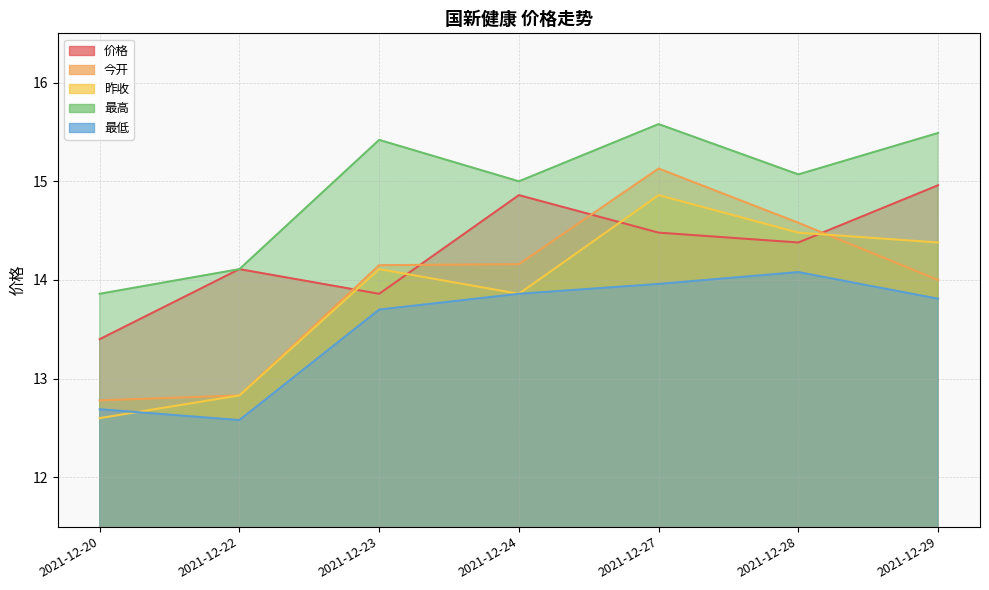

What is the total value across all series at 2021-12-27?

74.0